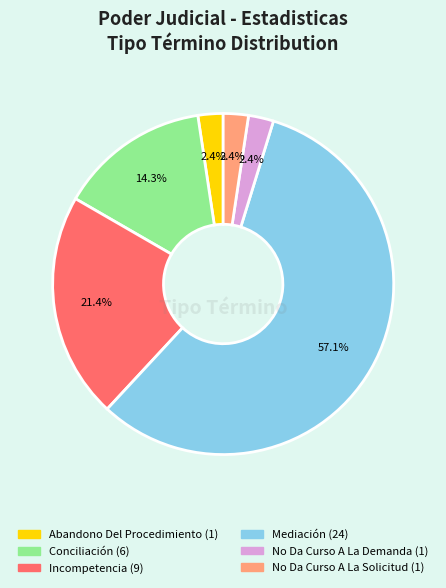

Approximately how many times larger is the value at Conciliación compared to No Da Curso A La Solicitud?

6.0